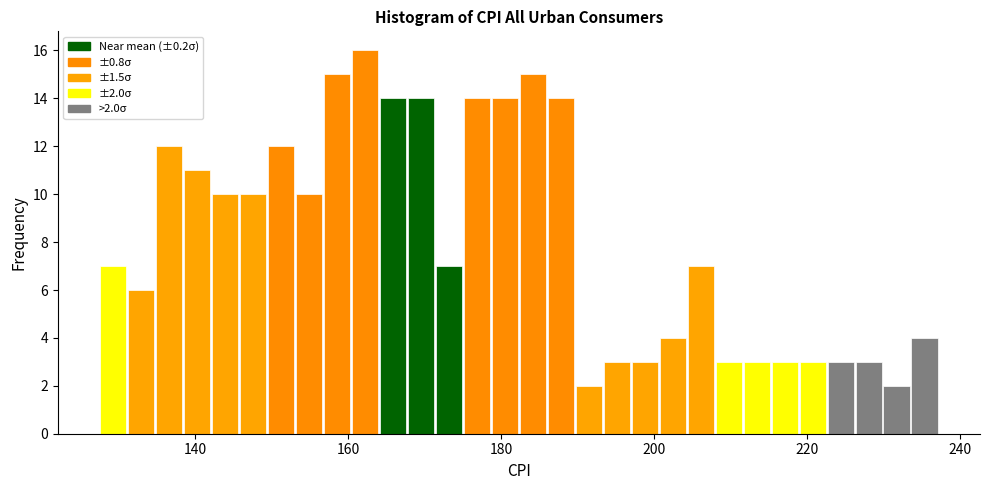

Read against the x-axis, roughly where is the centre of the tallest bar?

162